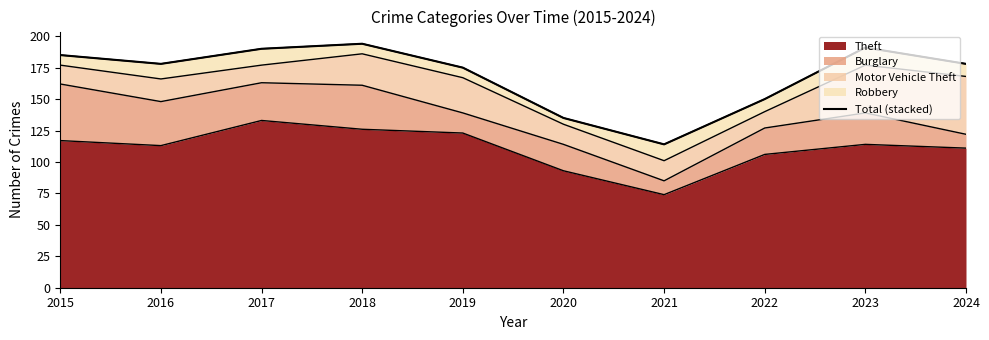

Reading left to right, what are all the values shown in this chart?

185	178	190	194	175	135	114	150	191	178